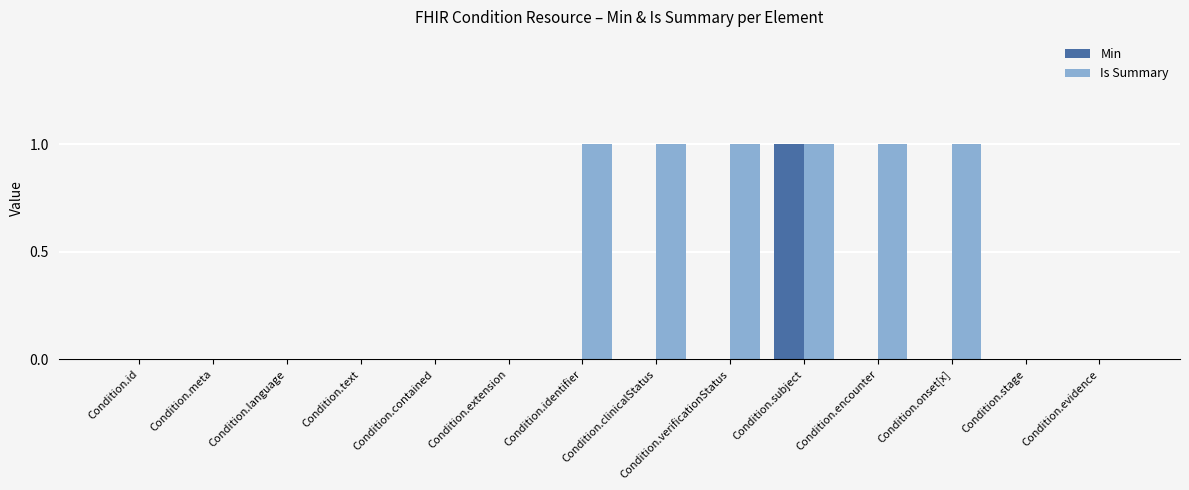

Are the bars horizontal?

No